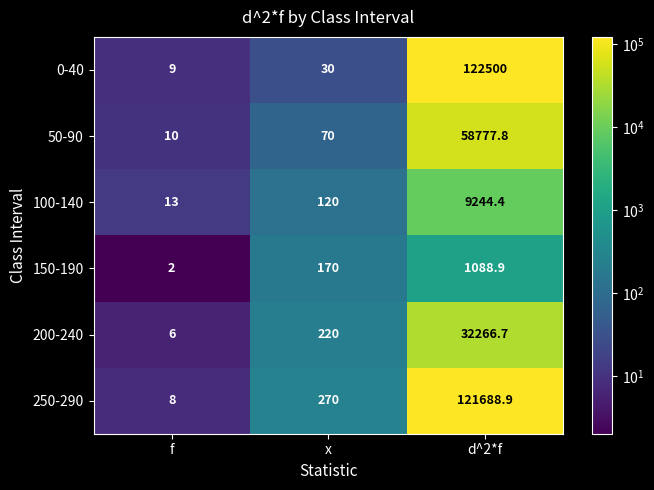

True or false: 0-40 has a value of 49.9 at x.

False